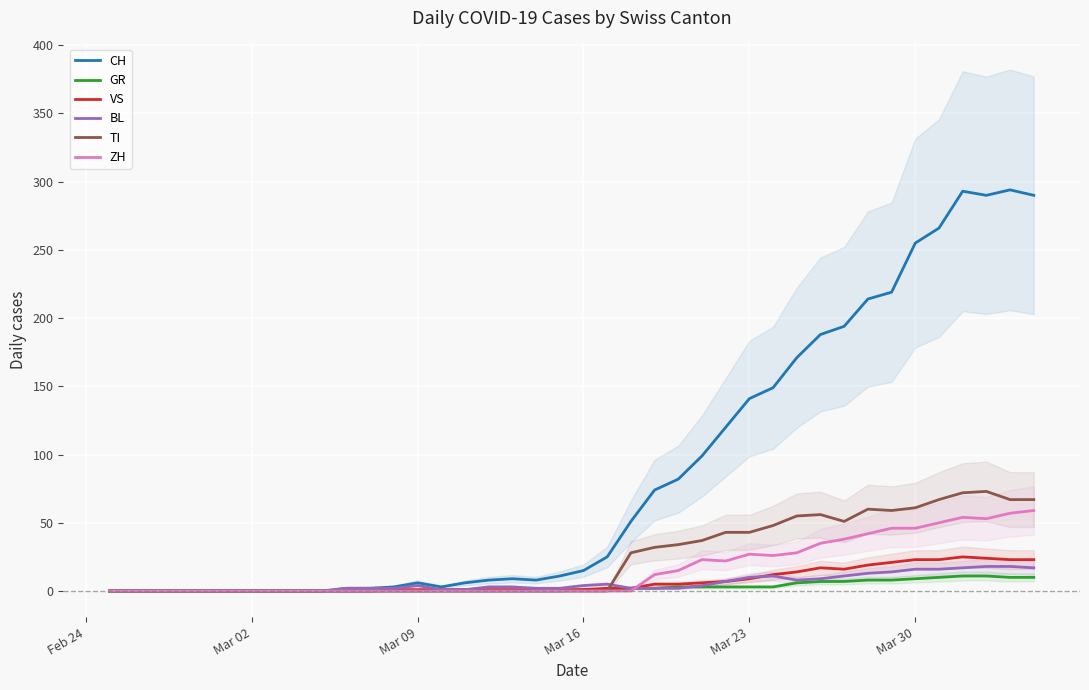

Is this an area chart (filled region under the line)?

No